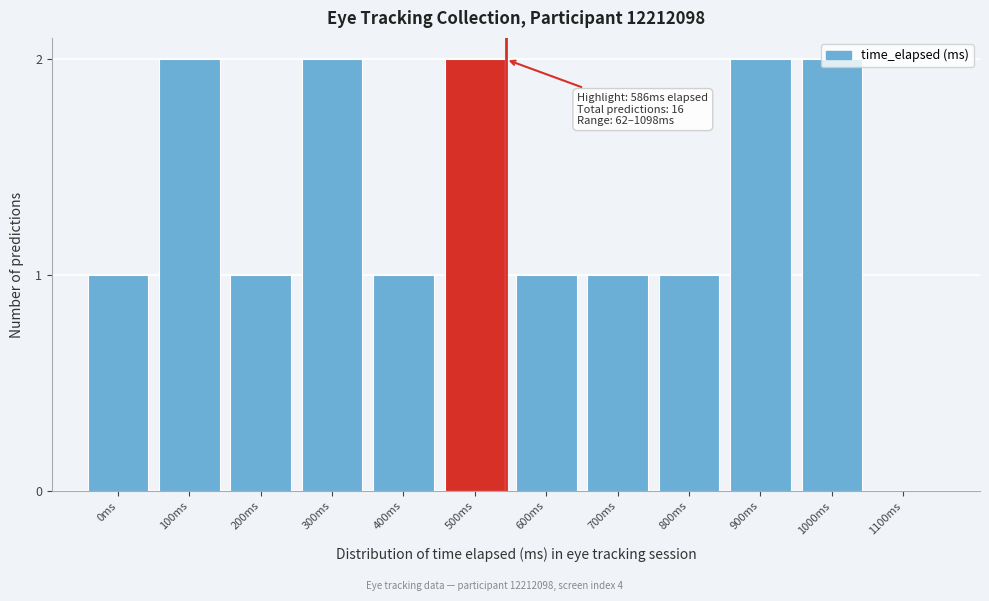

True or false: the data shows 1 at 700ms.

True